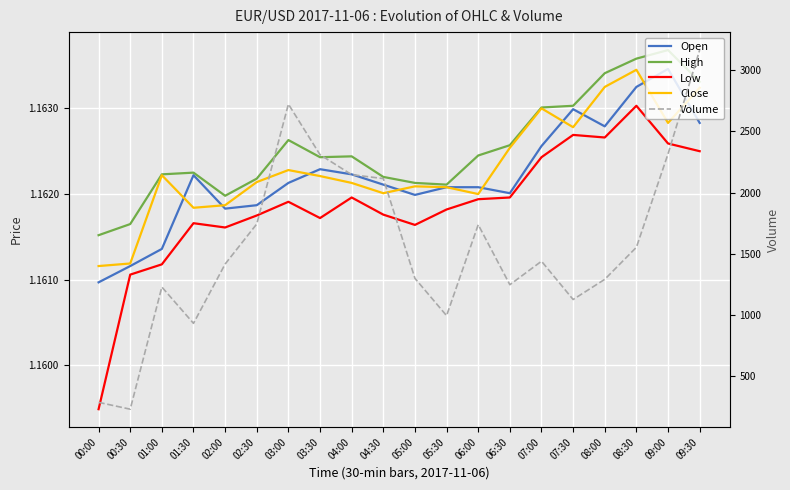

The Close series shows 1.2 at 09:00. True or false?

True